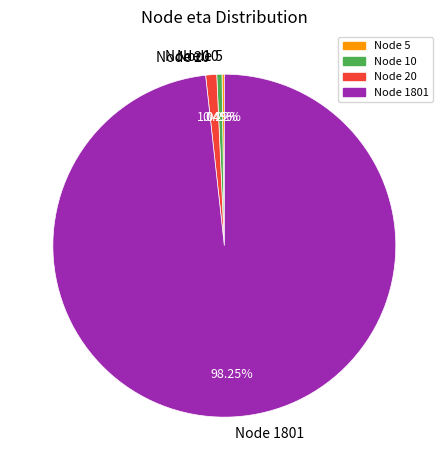

Is the sum of Node 10 and Node 1801 greater than half?

Yes